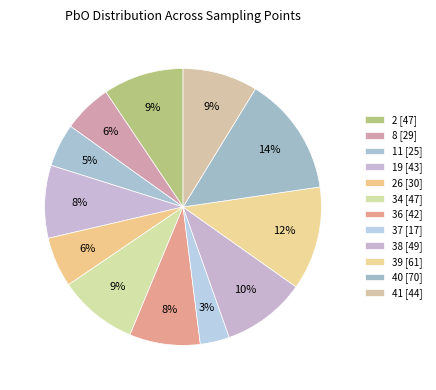

Count the number of slices in the pie.

12